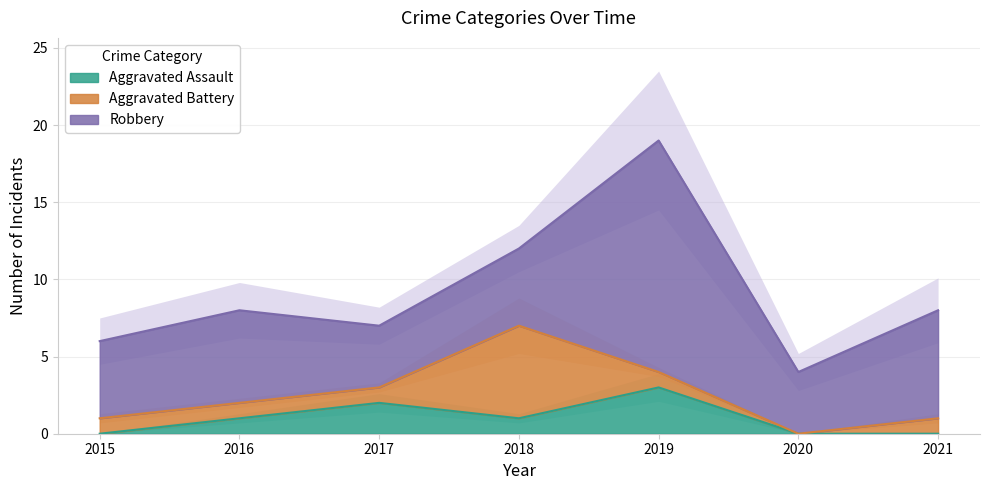

True or false: Aggravated Assault and Aggravated Battery cross at least once.

True